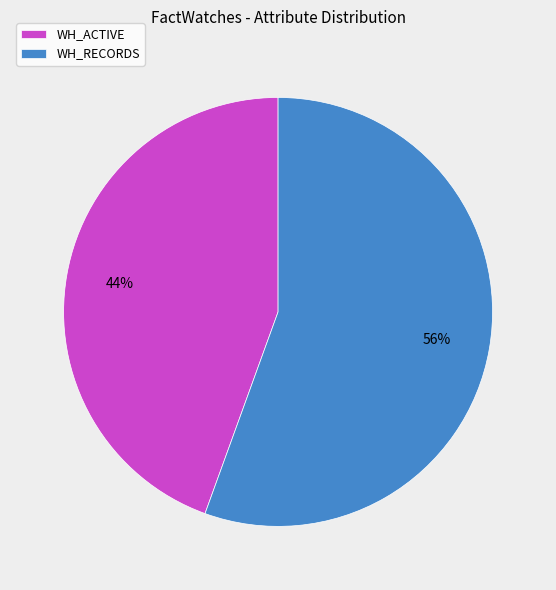

How many slices are in this pie chart?

2